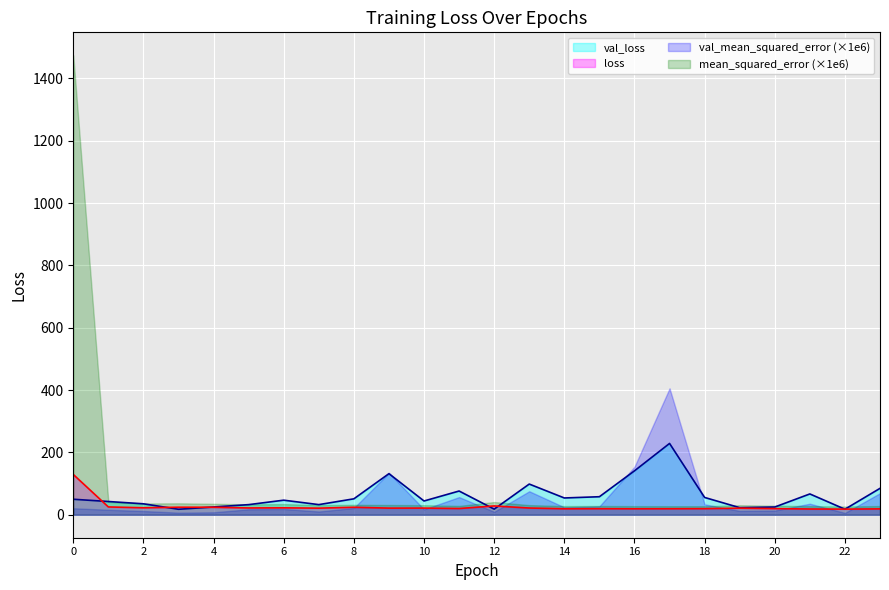

What is the difference between the val_loss values at 6 and 2?

11.6